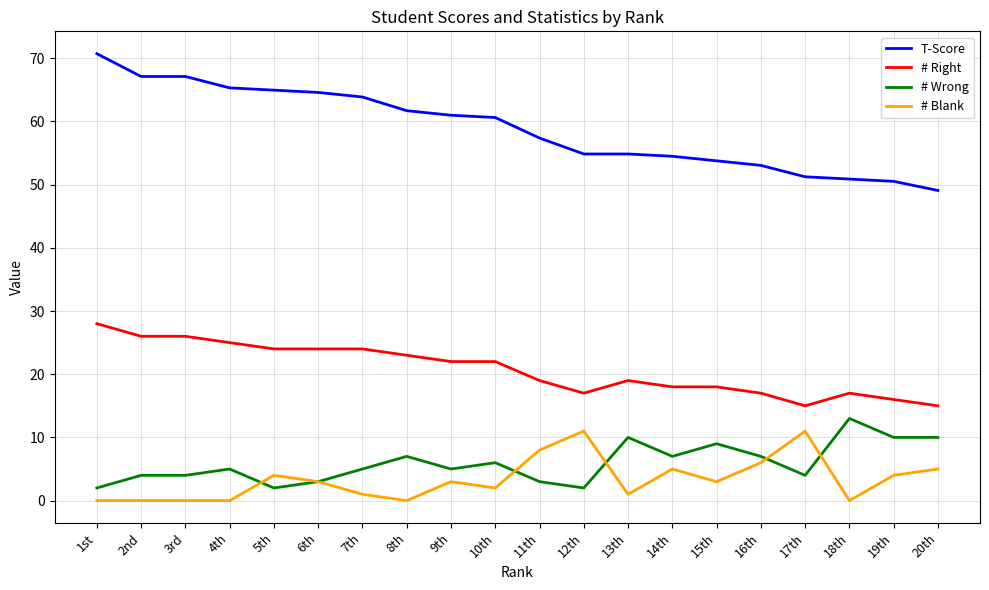

Which label corresponds to the largest value in the chart?

1st